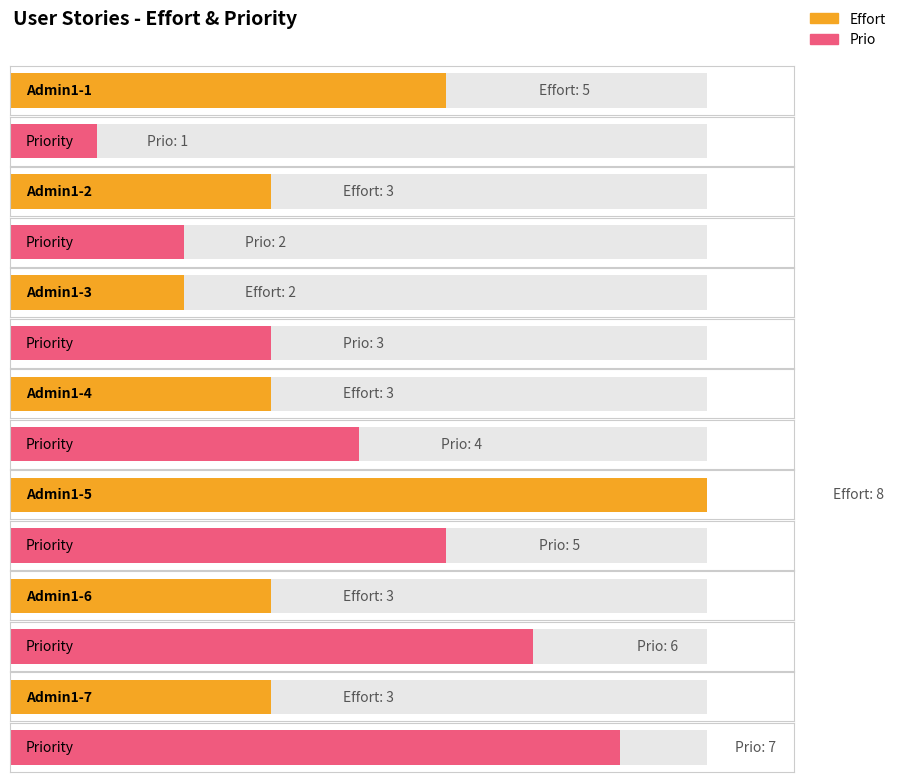

What is the difference between the second highest and second lowest values in the Prio series?

4